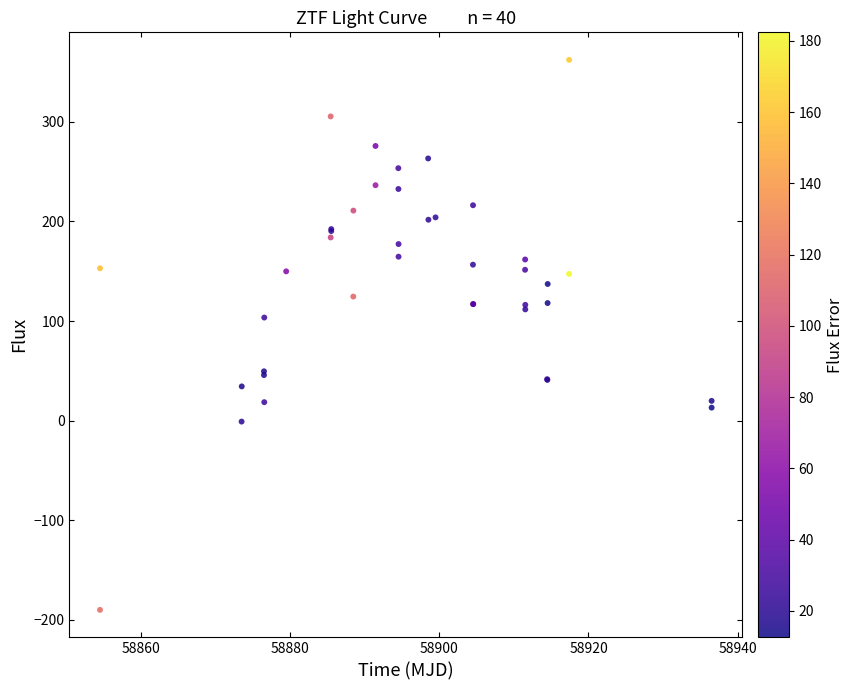

What Y value in the scatter plot is closest to 86?

103.5